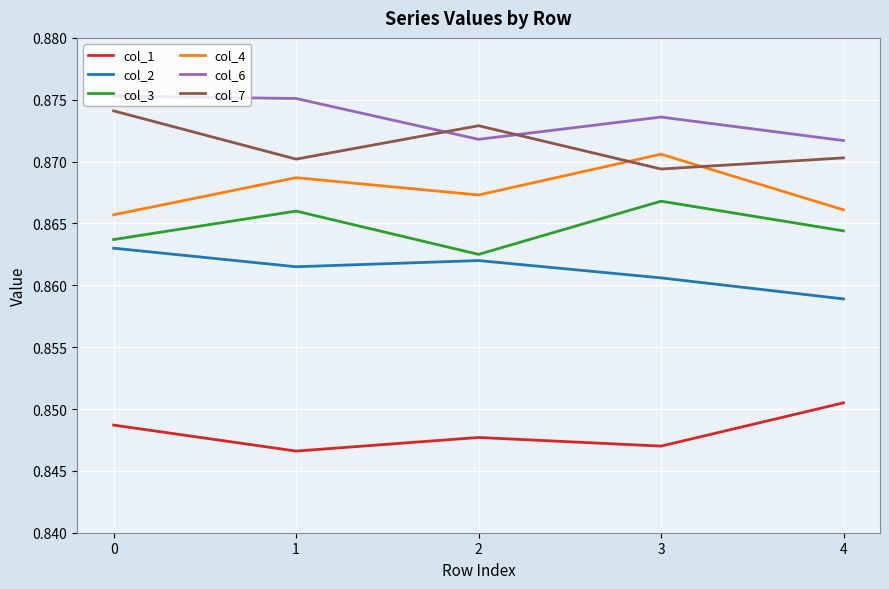

The value of col_3 at 4 is 0.5. True or false?

False